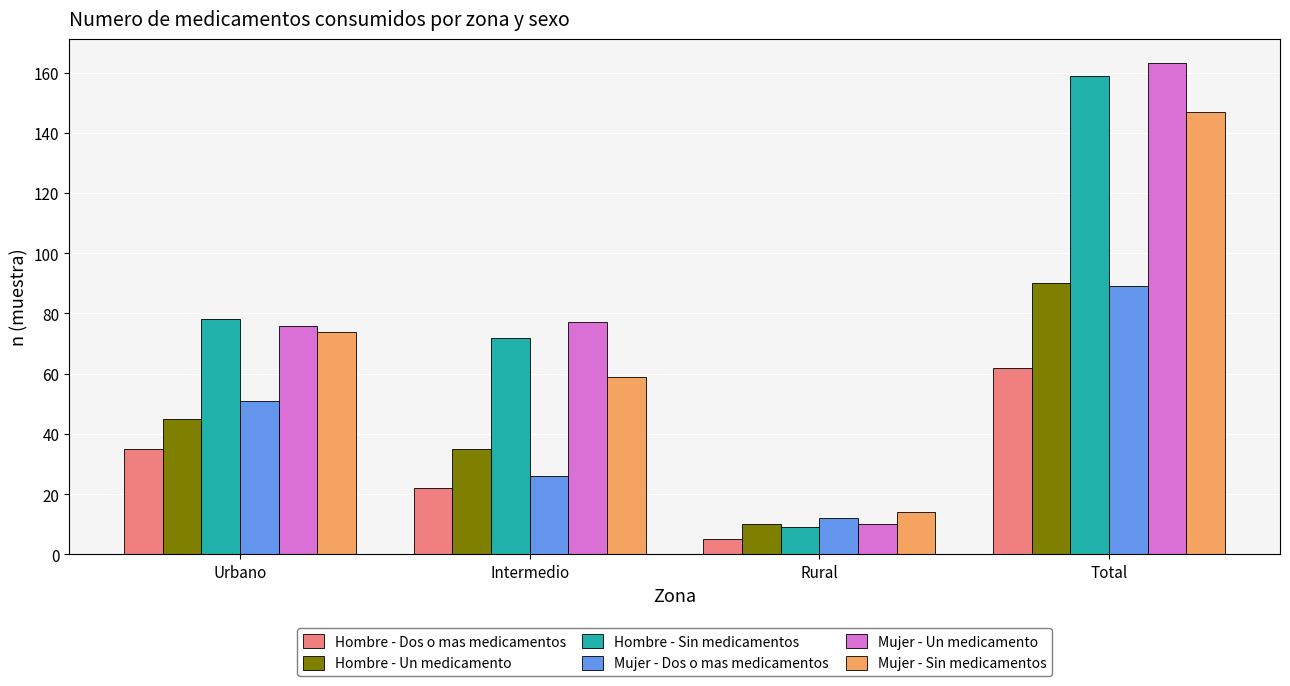

What is the value of the Hombre - Un medicamento bar at the 3rd from the left?

10